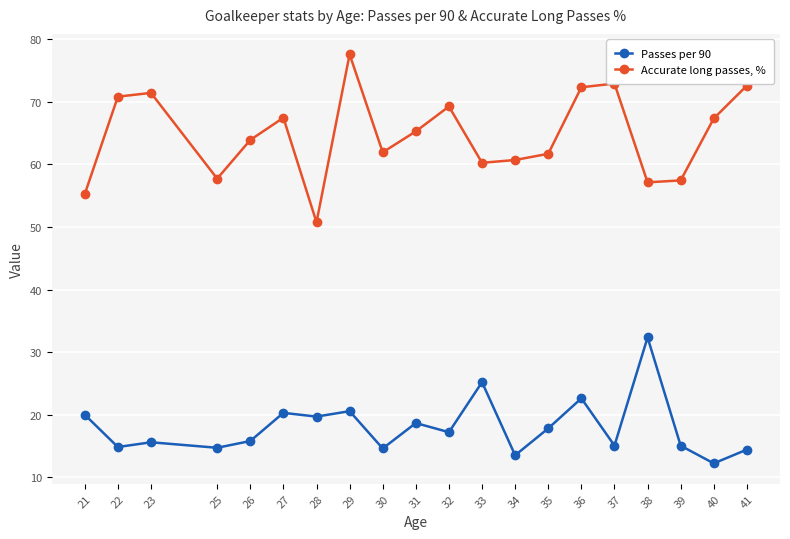

At which category does Passes per 90 reach its first local valley?

22